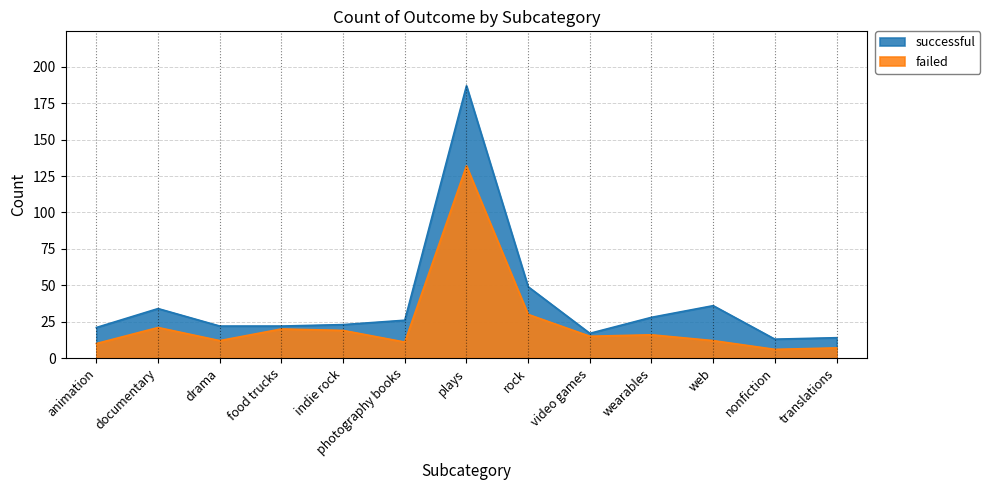

What is the label of the 9th point from the right?

indie rock